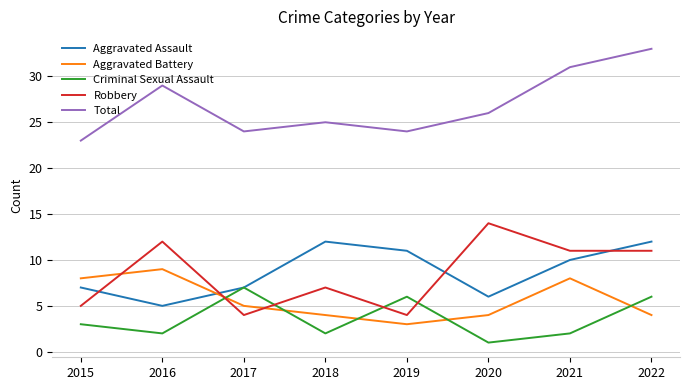

What is the spread (max minus min) of values at 2015?

20